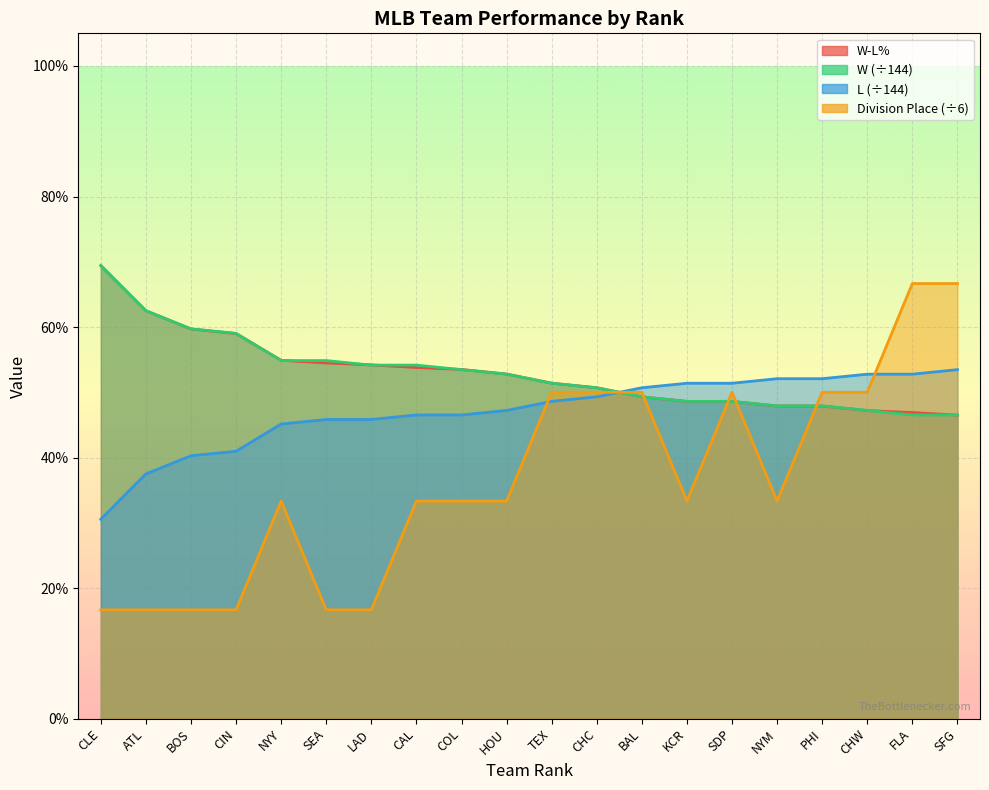

Rank the series at SEA from highest to lowest value.

W, W-L%, L, Division Place